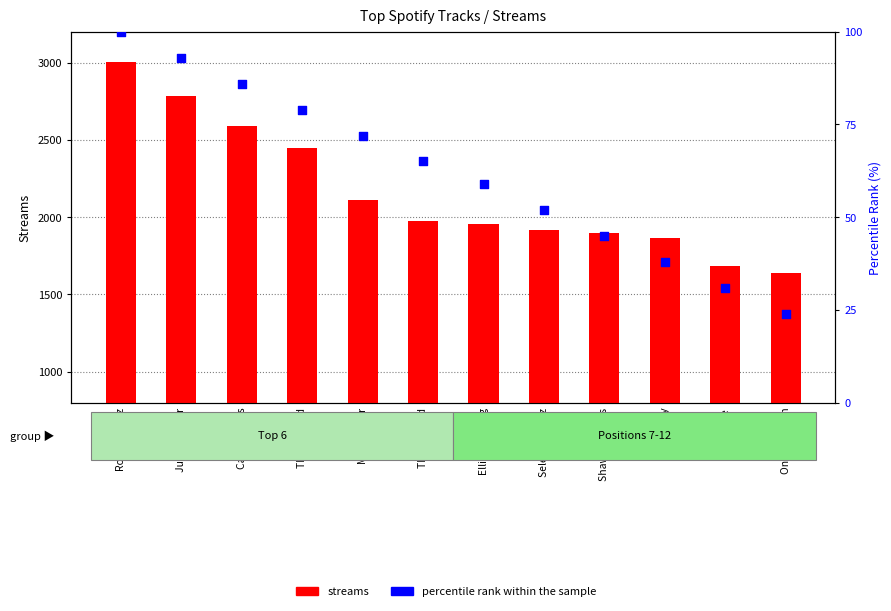

Which series contains the highest Y value?

streams